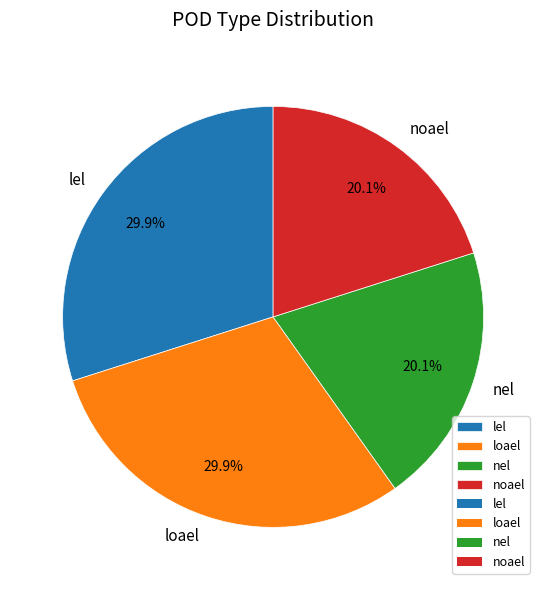

Is the sum of lel and loael greater than half?

Yes